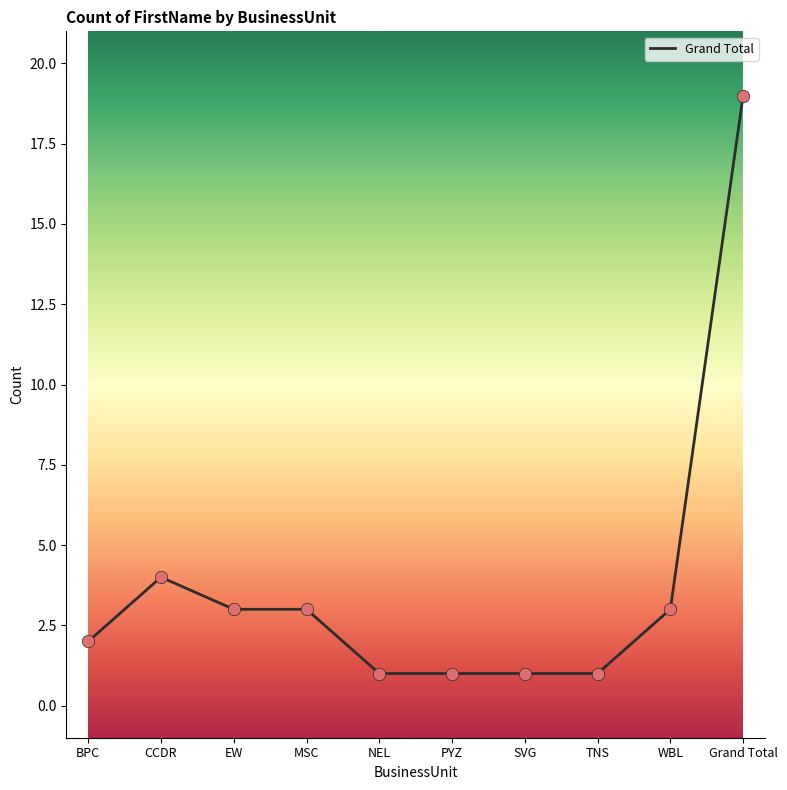

Between Grand Total and NEL, which is larger?

Grand Total